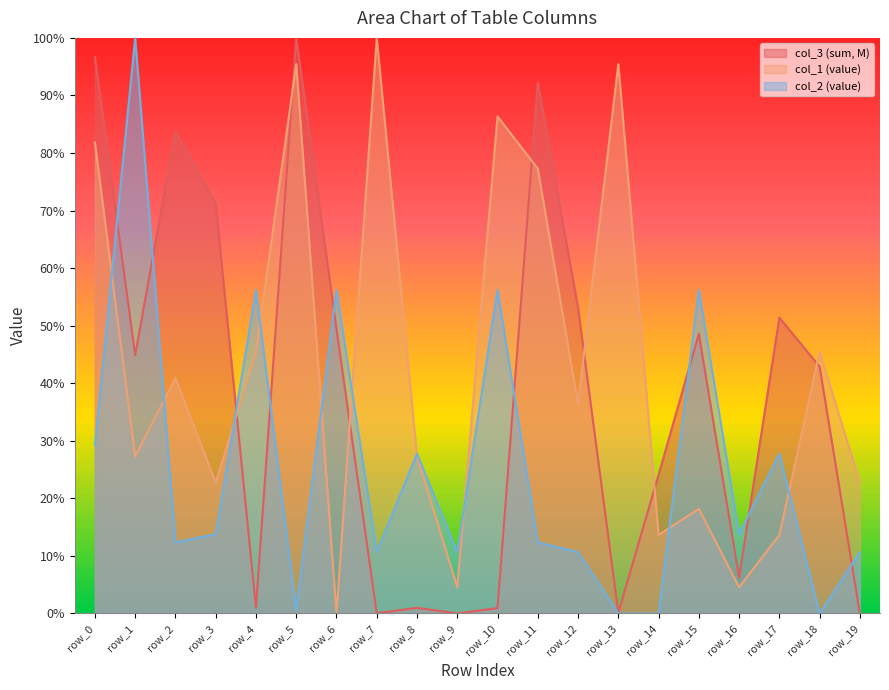

Which series has the largest total across all categories?

col_1 (value)